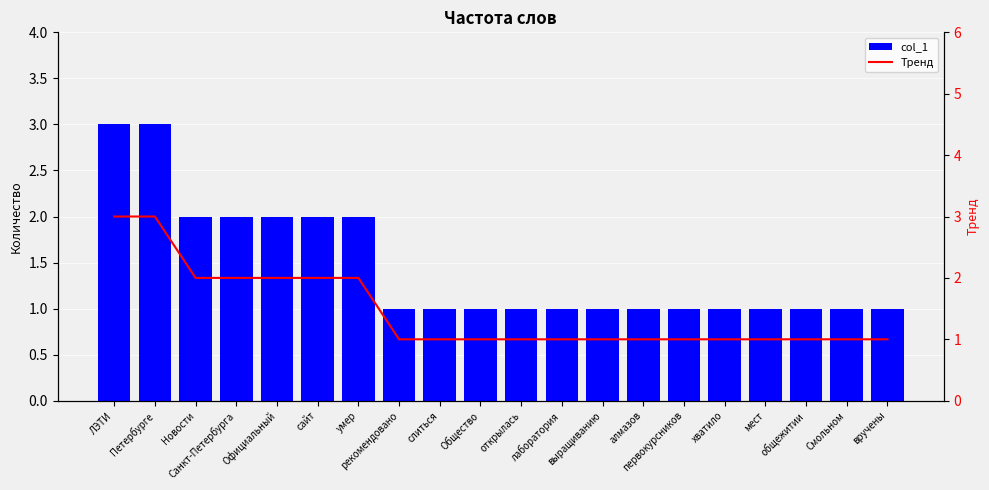

At how many categories does at least one series exceed 1?

7